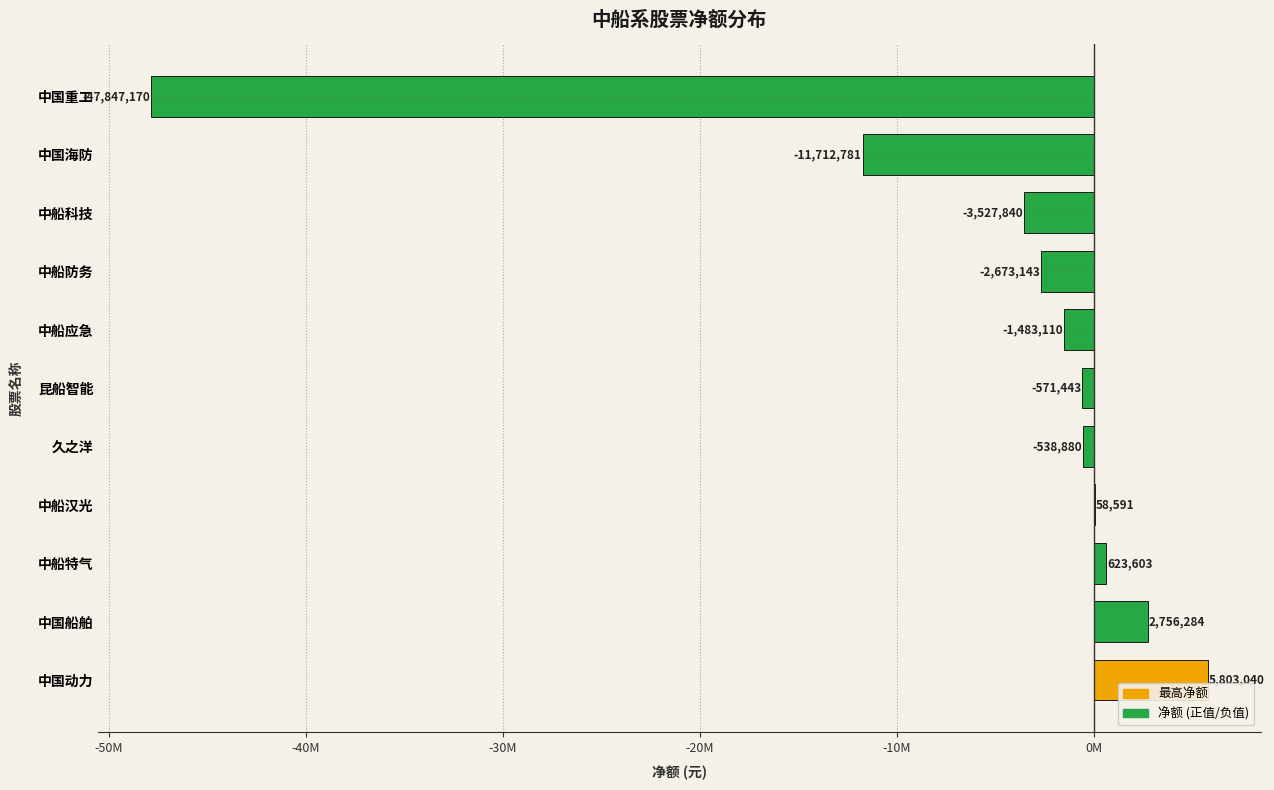

Are the bars horizontal?

Yes